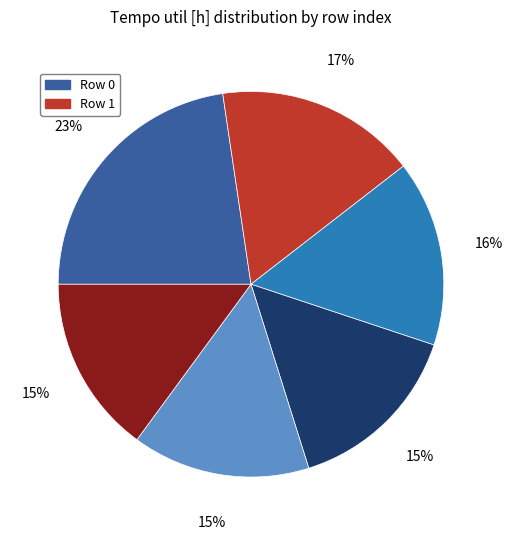

To the nearest percent, what is the difference between the largest and smallest slice percentages?

8%